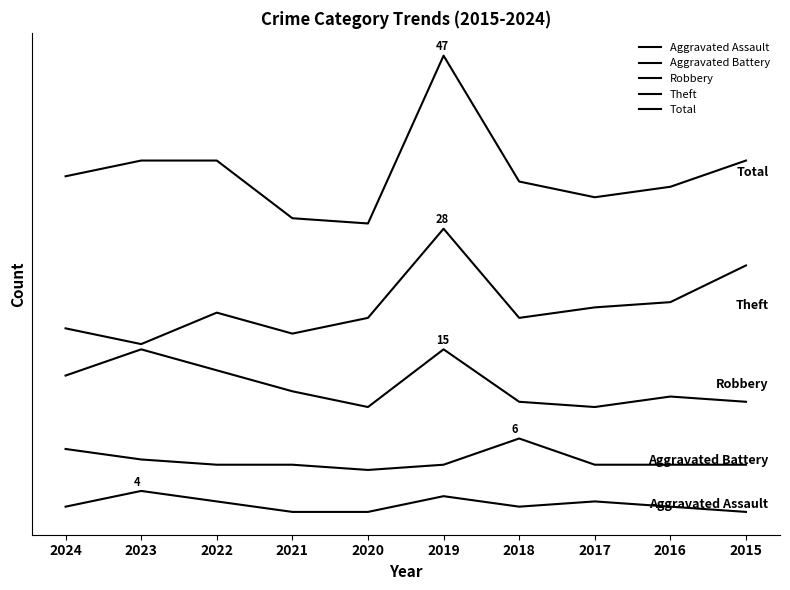

How many interior local valleys does the Aggravated Assault series have?

1